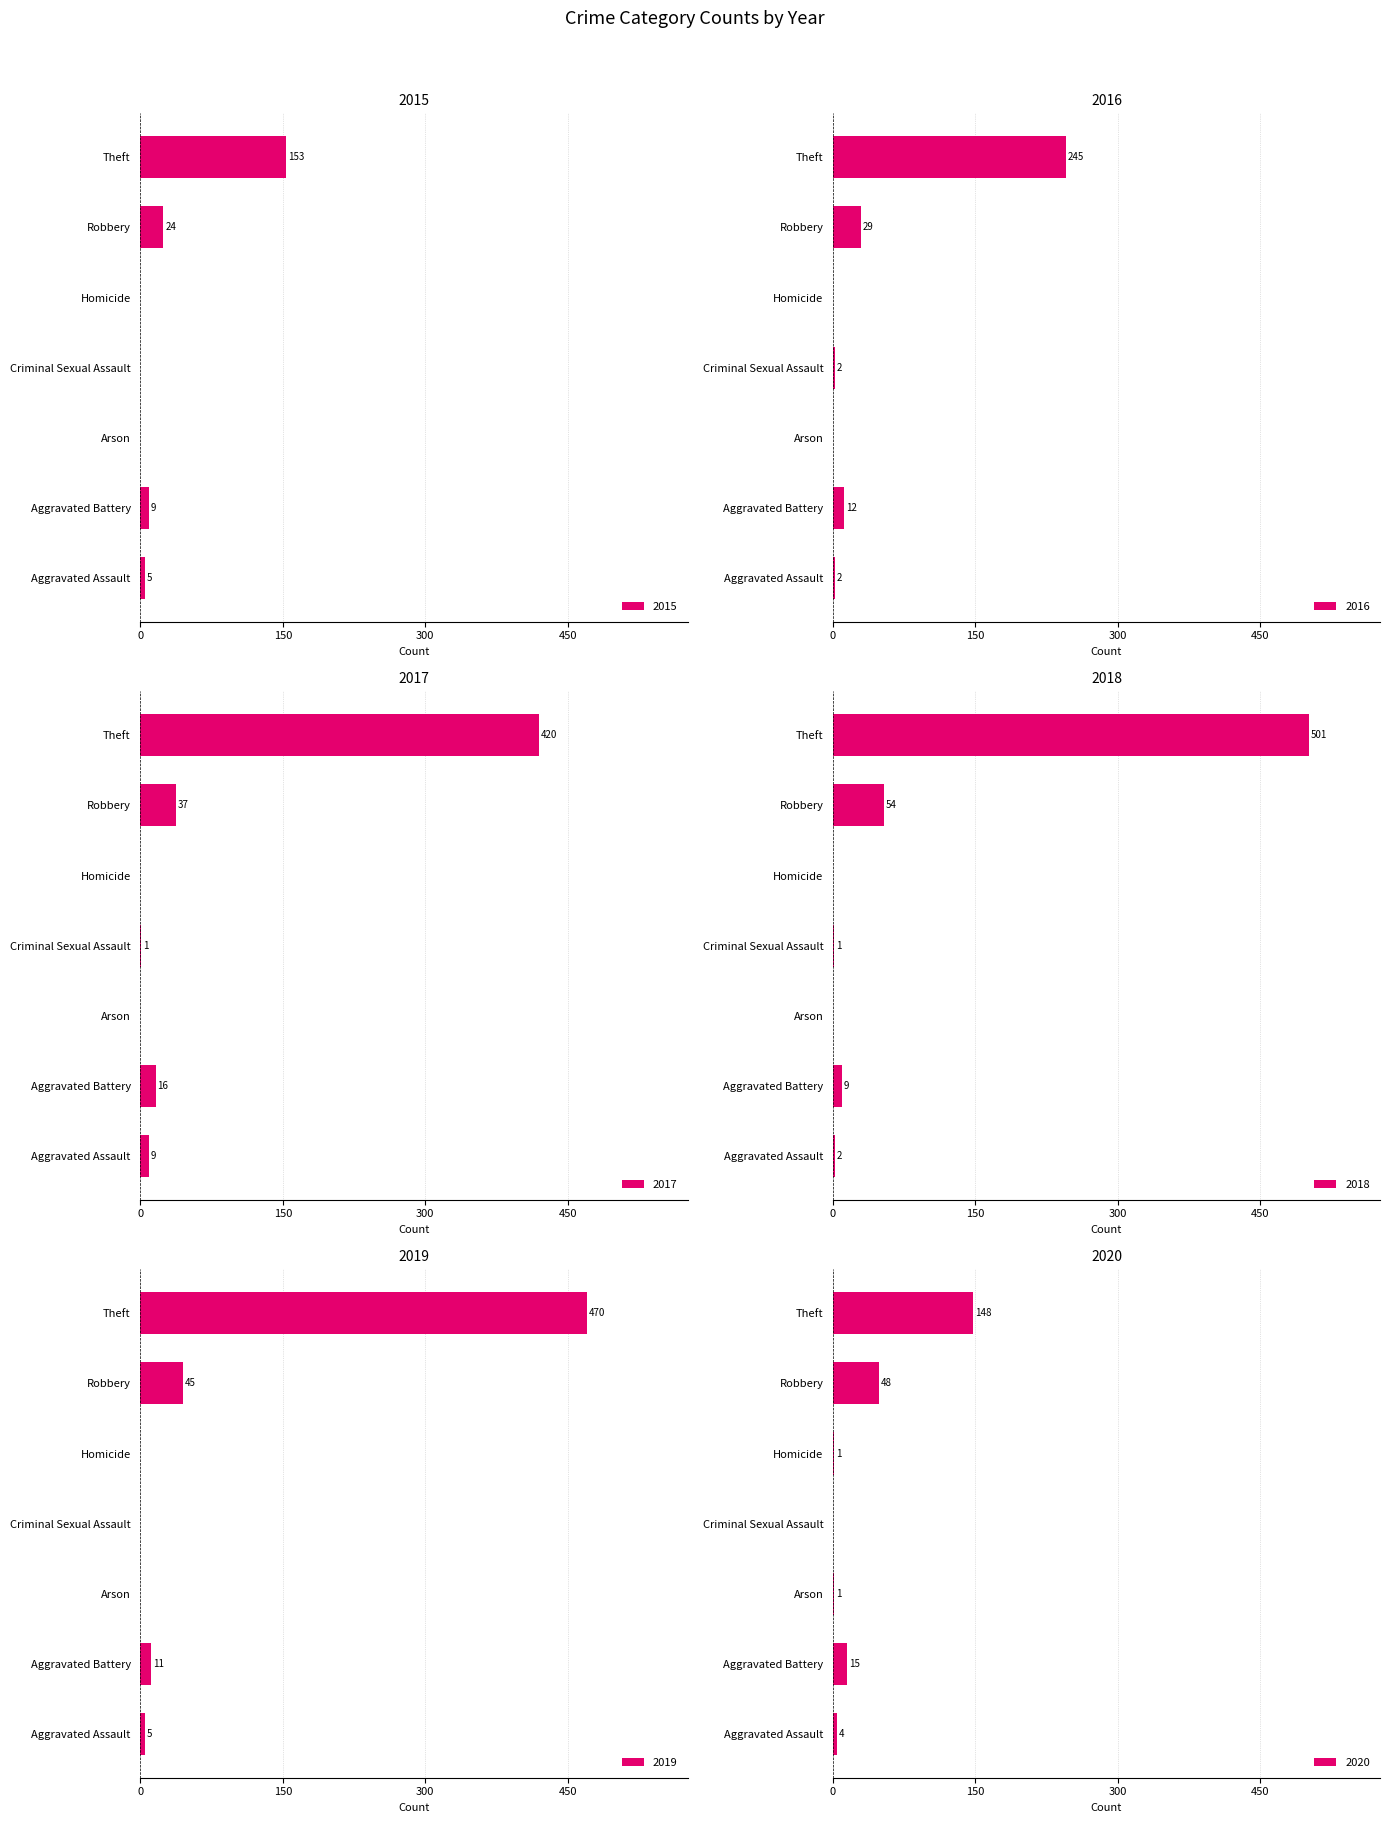

What is the sum of all 2016 values?

290